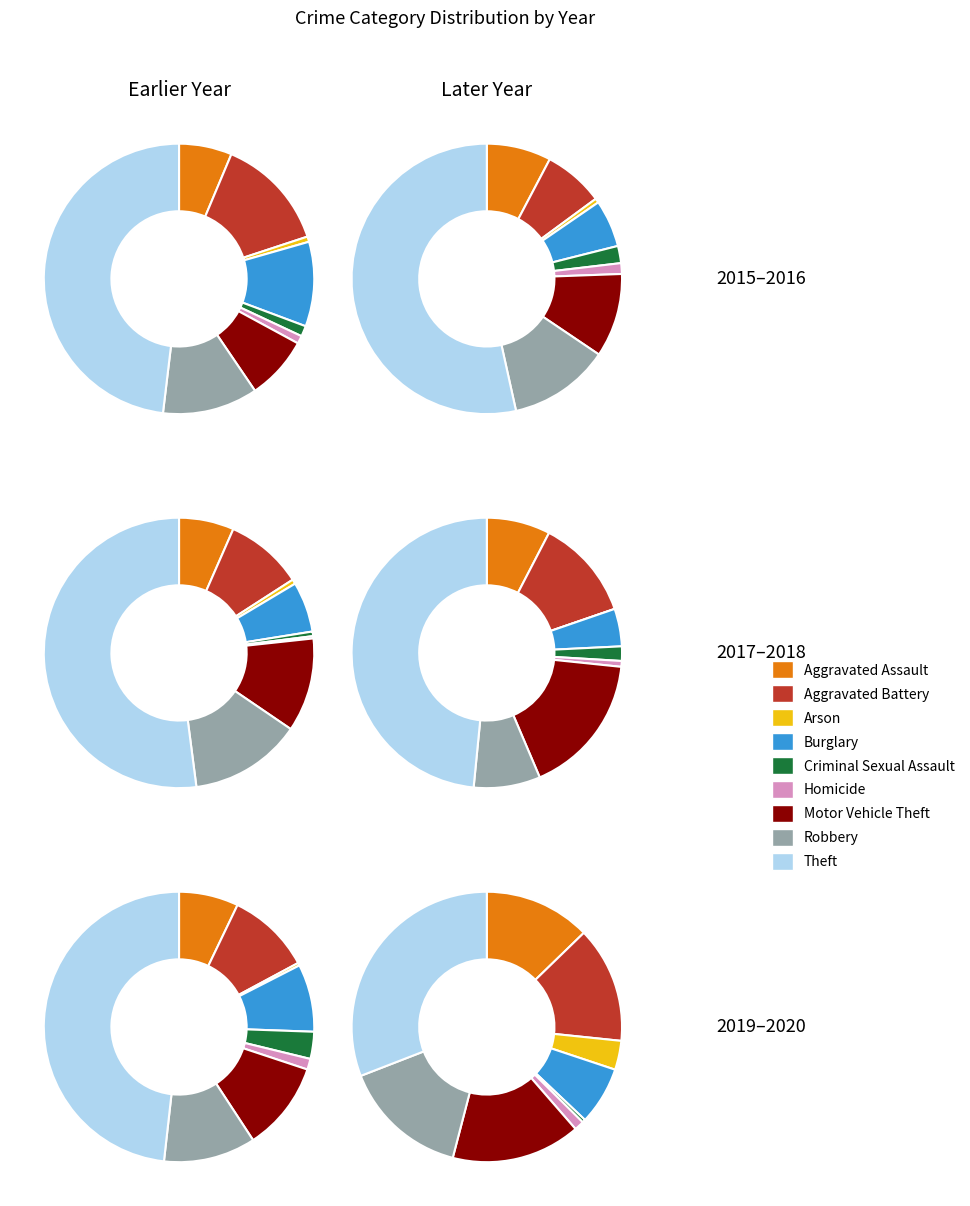

To the nearest percent, what is the difference between the Aggravated Assault and Burglary slice percentages?

4%